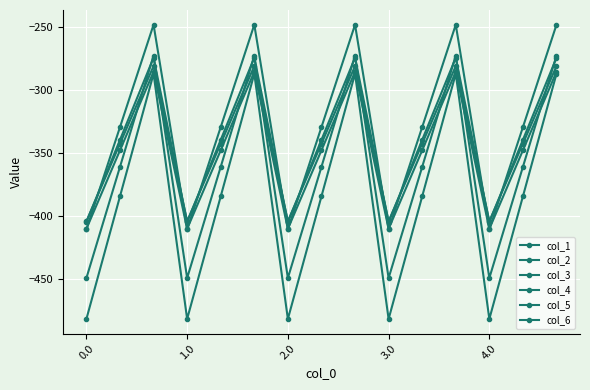

Is this an area chart (filled region under the line)?

No